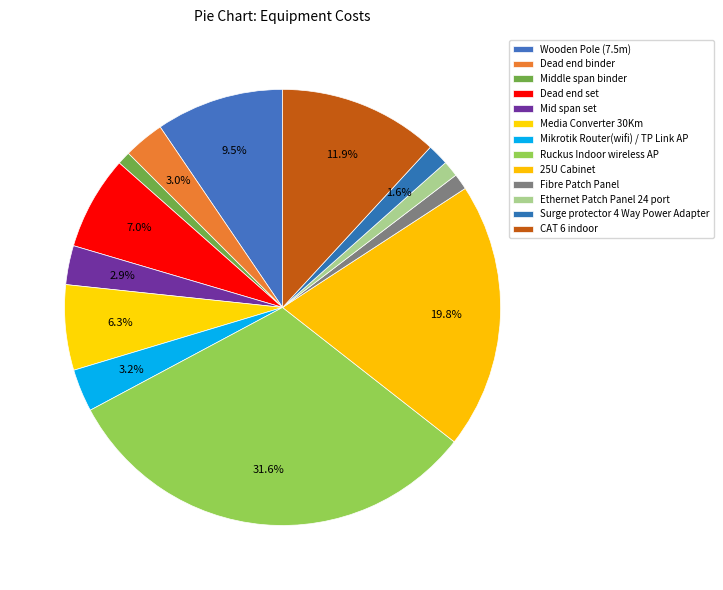

What percentage is the Fibre Patch Panel slice, to the nearest percent?

1%